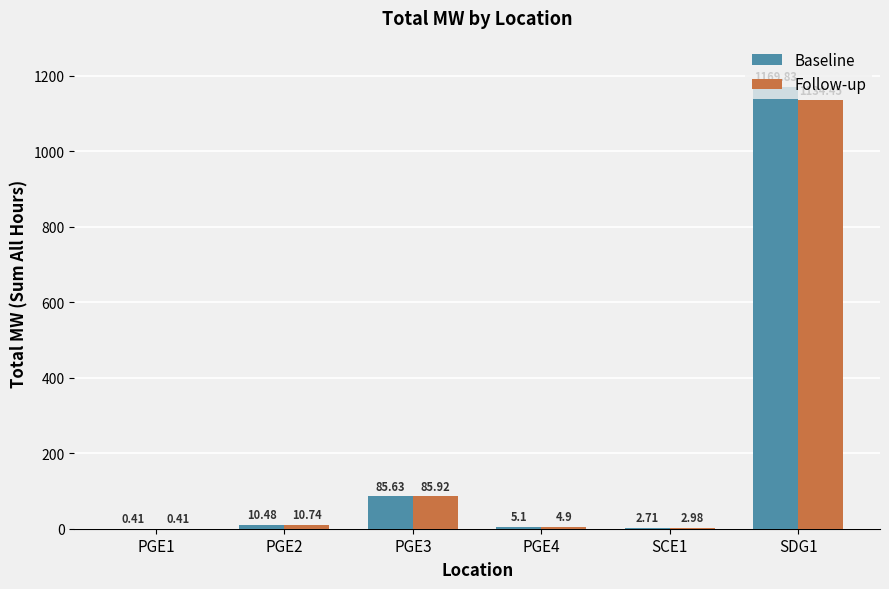

How many groups of bars are there?

6